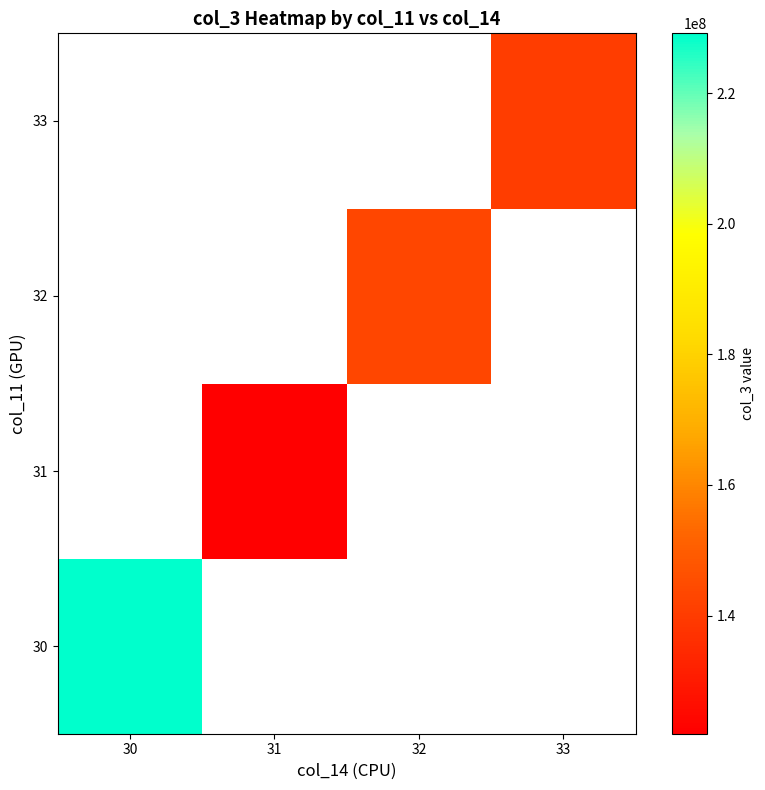

At how many categories does at least one series exceed 212258719?

1